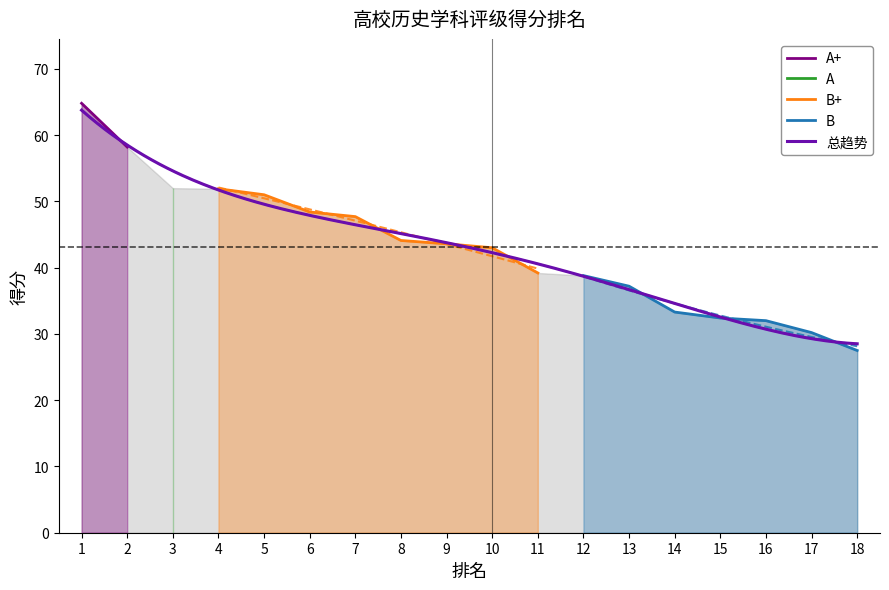

The chart shows a value of 44.1 at 8. True or false?

True